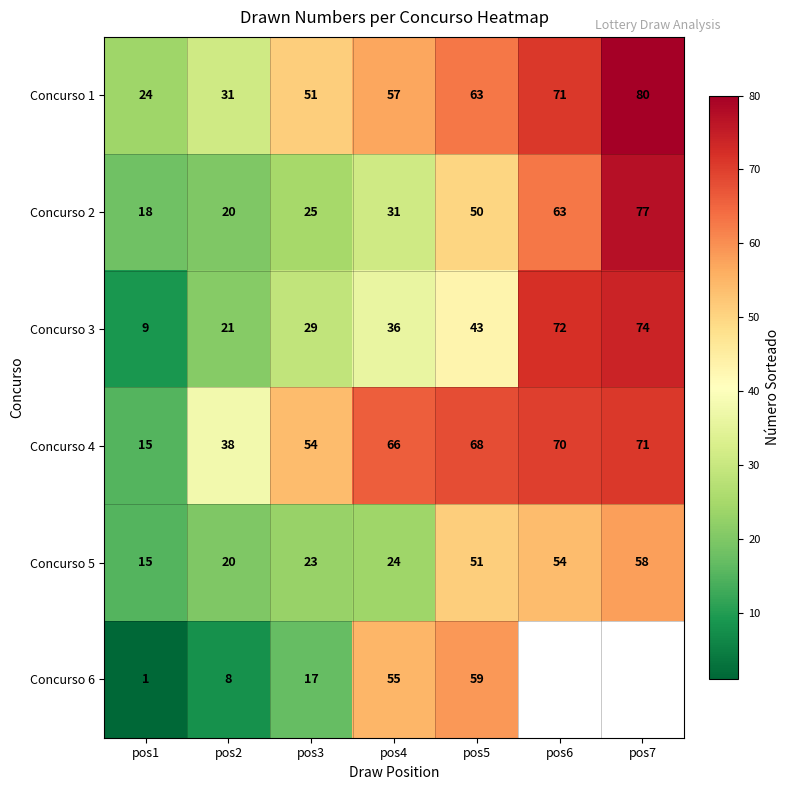

At which label is Concurso 2 closest to 47?

pos5